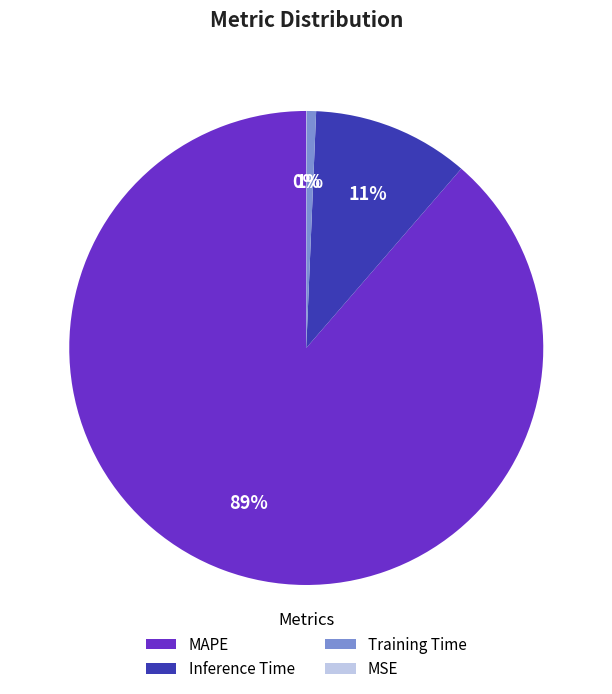

Which has a higher value, Training Time or Inference Time?

Inference Time